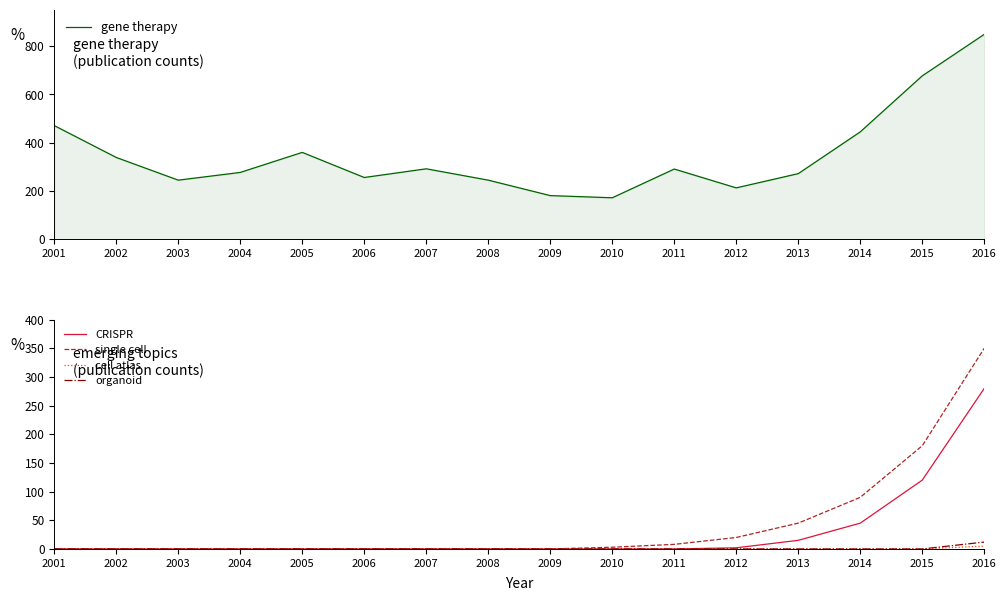

At how many categories does at least one series exceed 617?

2